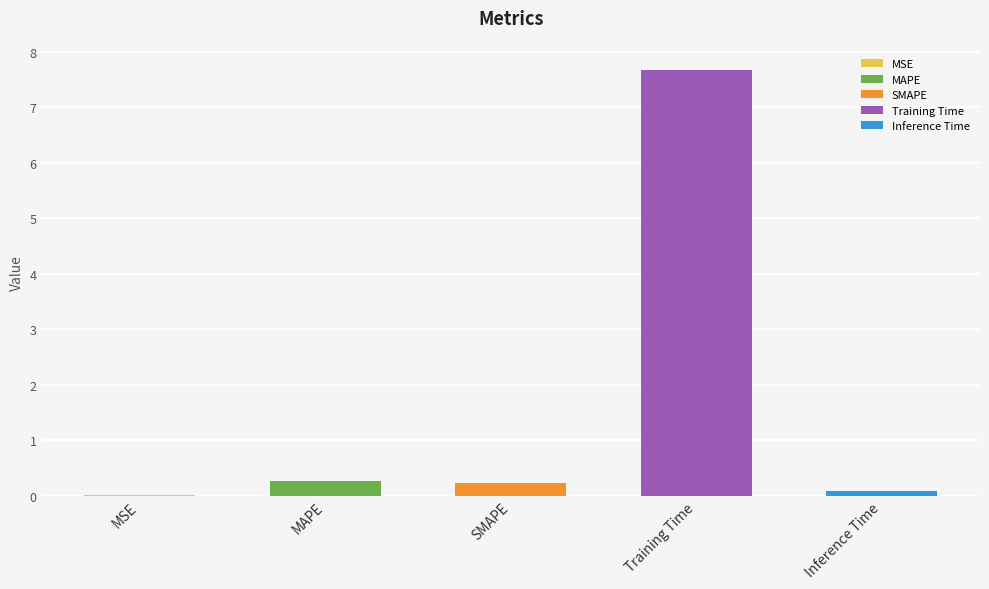

The chart shows a value of 0.1 at Inference Time. True or false?

True